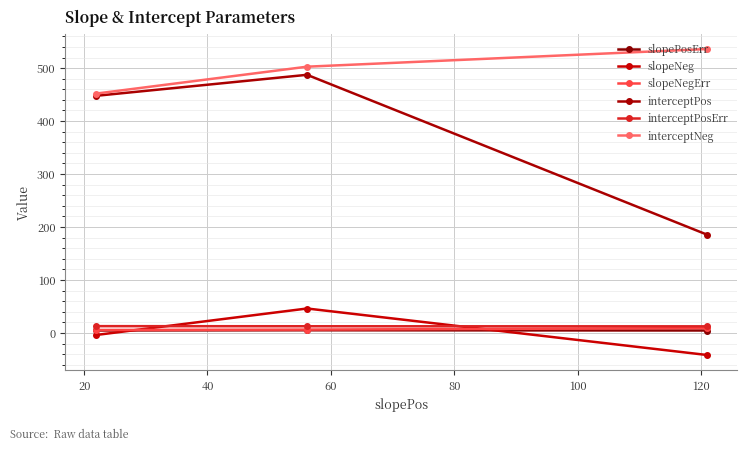

At how many categories does at least one series exceed 371?

3